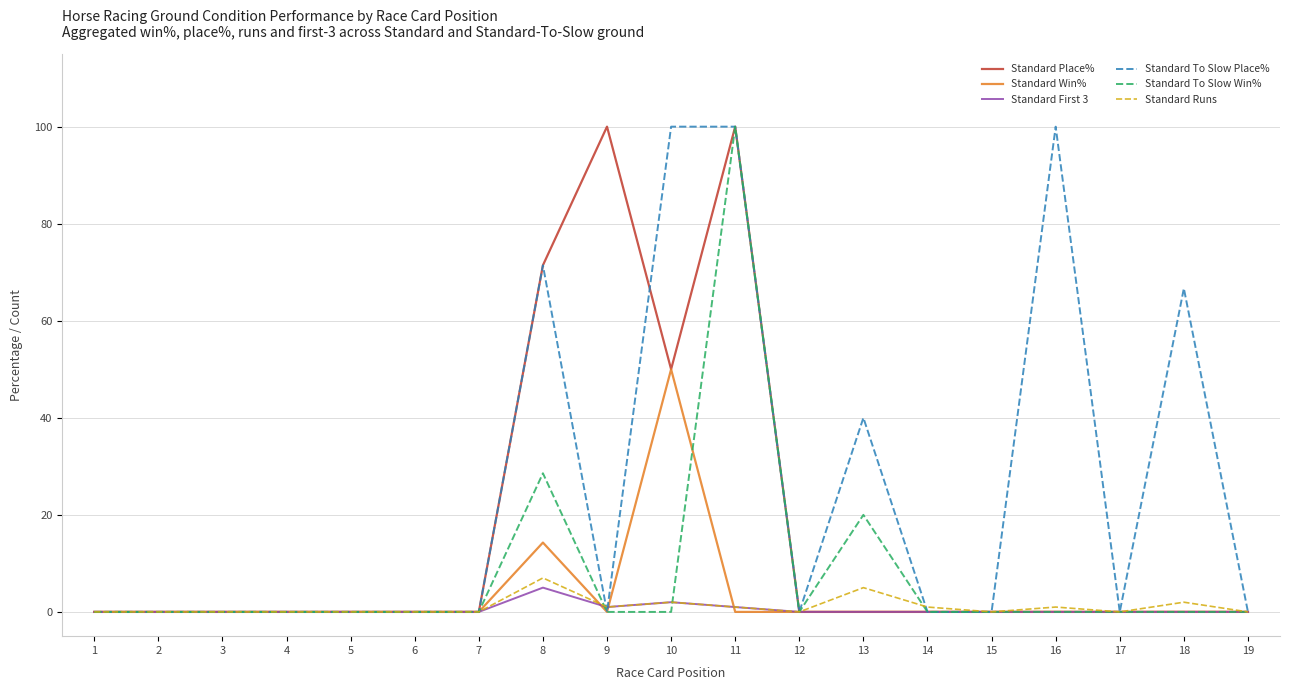

What is the difference between the maximum and minimum values in the Standard To Slow Place% series?

100.0